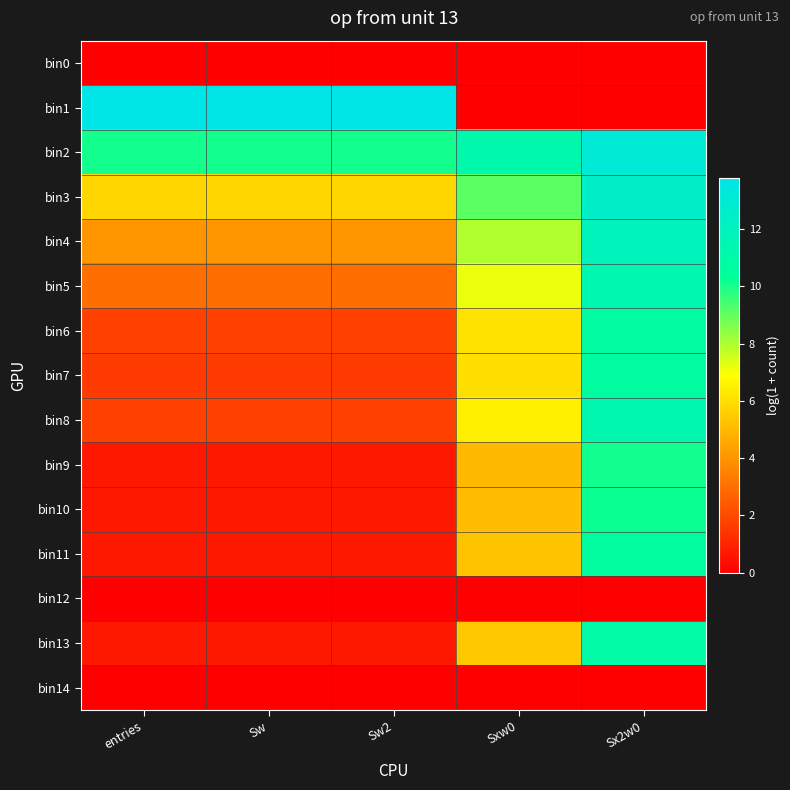

What is the maximum value shown in the chart?

13.8